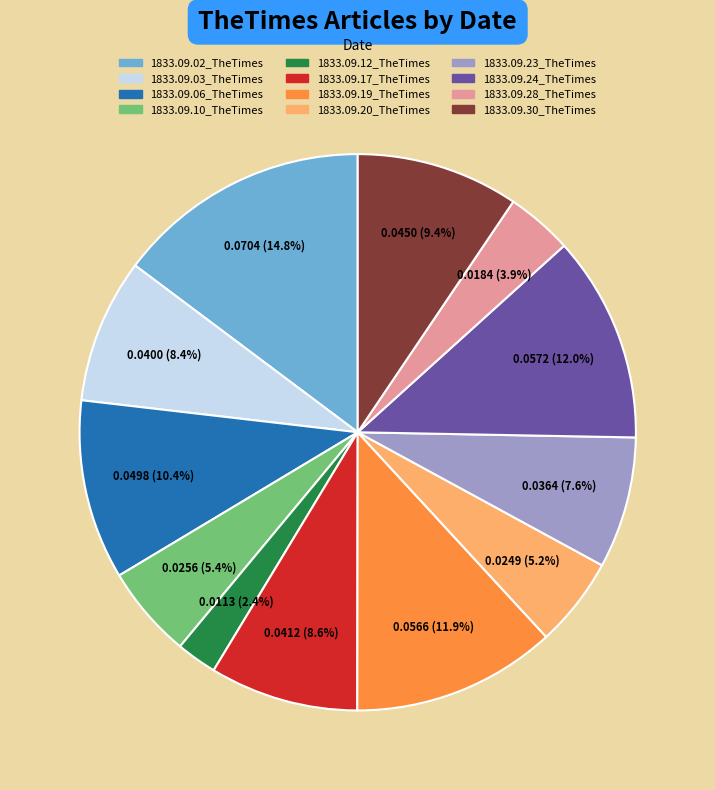

Do 1833.09.24_TheTimes and 1833.09.10_TheTimes together represent more than half of the pie?

No